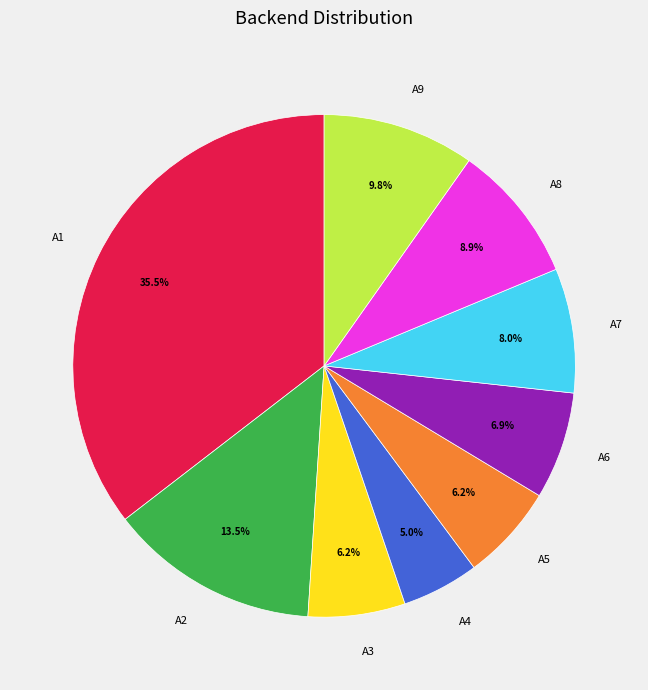

How many slices are in this pie chart?

9